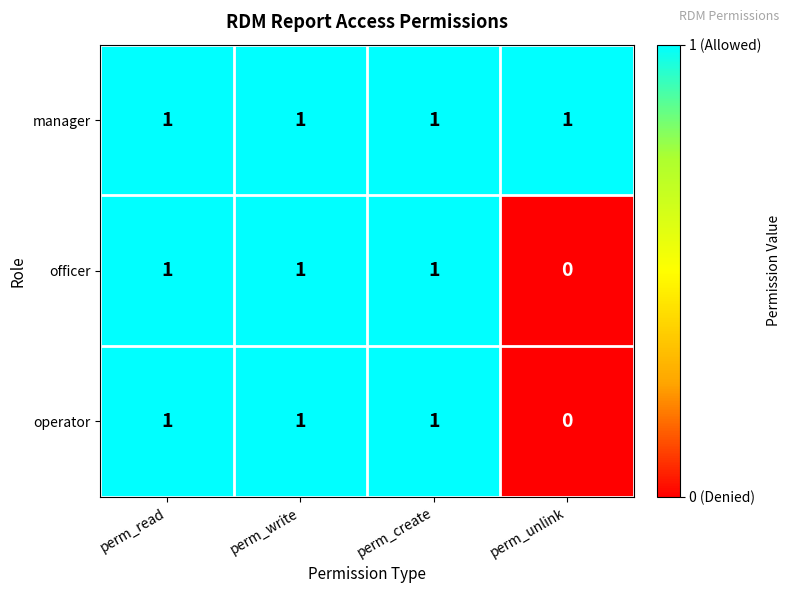

What is the sum of all manager values?

4